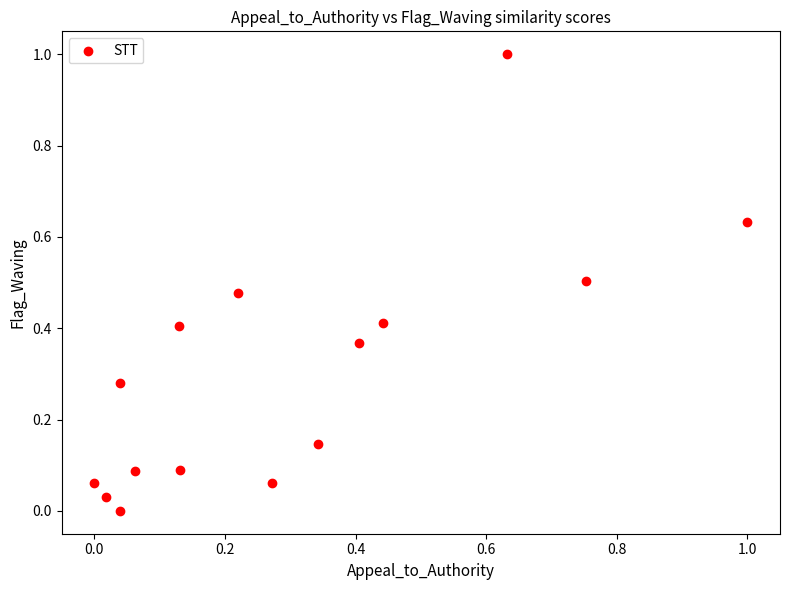

What is the range of Y values (max minus min)?

1.0